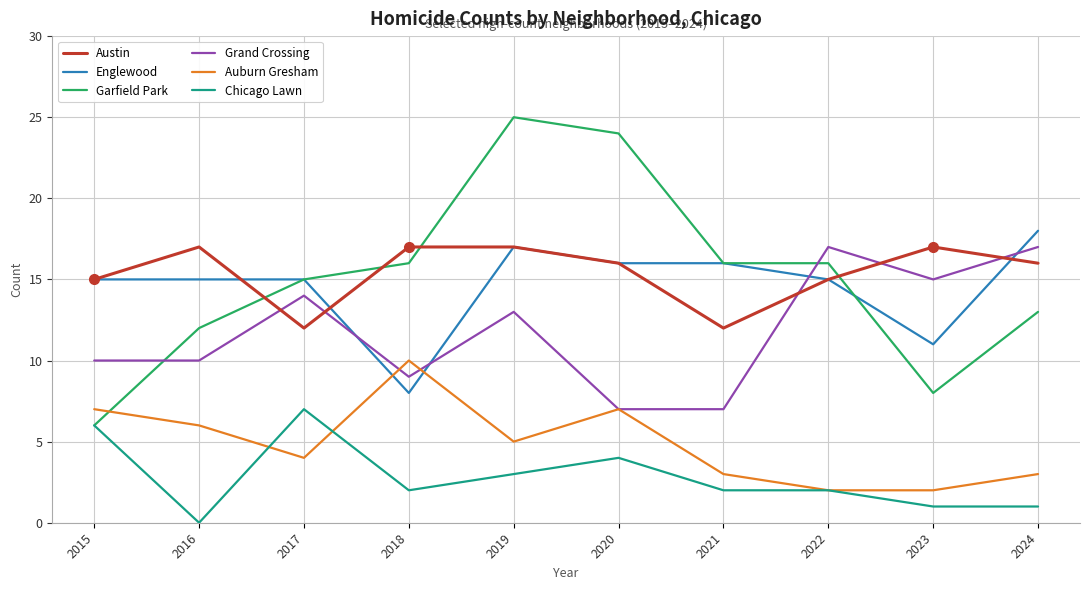

Which series has the largest total across all categories?

Austin